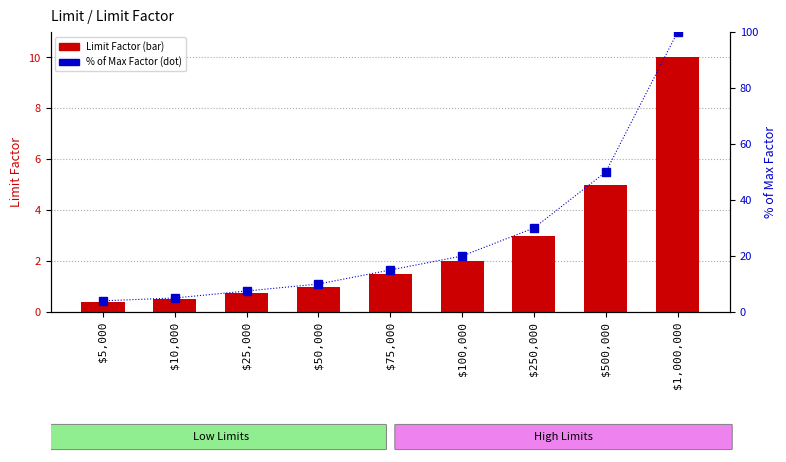

Which category has the lowest value across all series?

$5,000